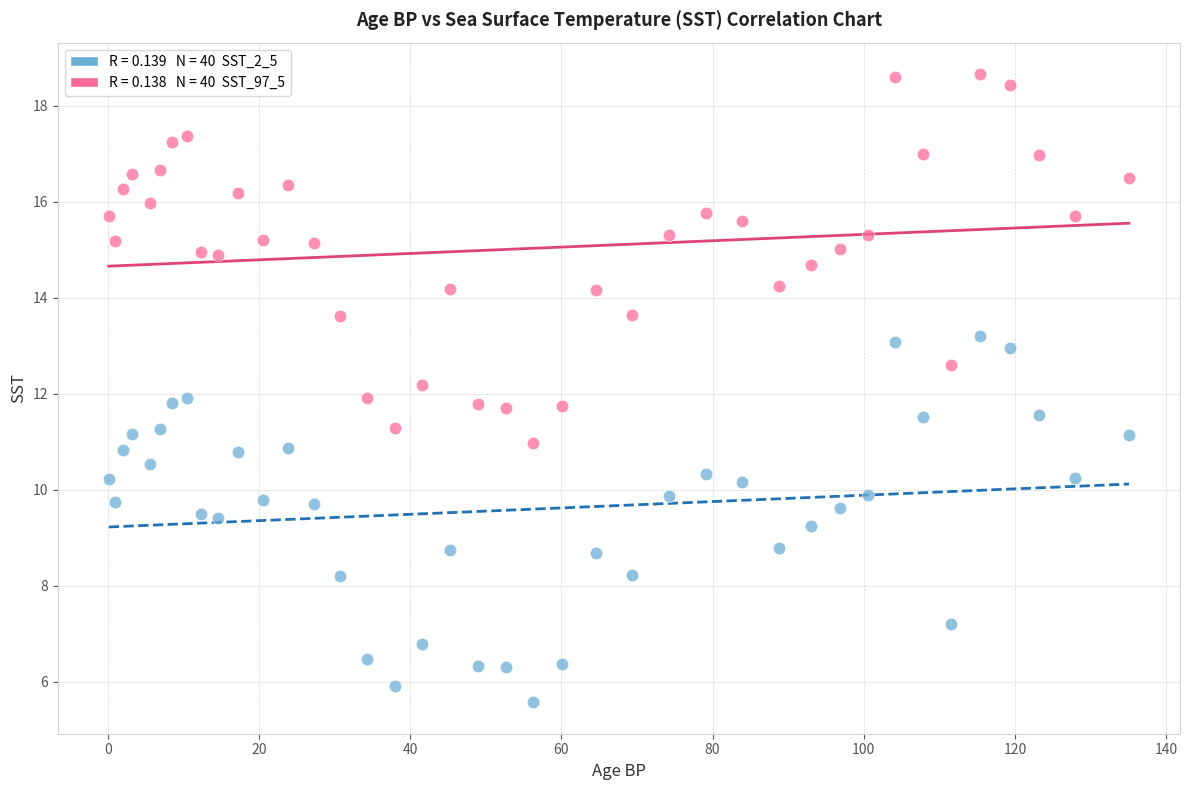

Across all data points, what is the range of Y values (max minus min)?

13.1